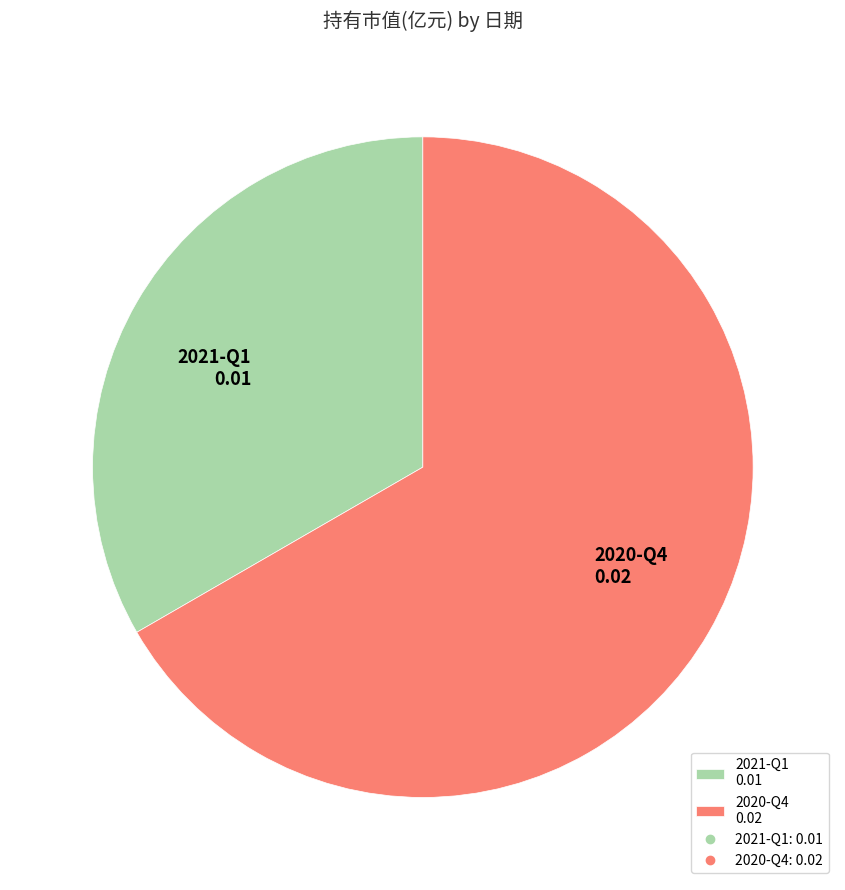

True or false: 2020-Q4 0.02 accounts for 67% of the total.

True